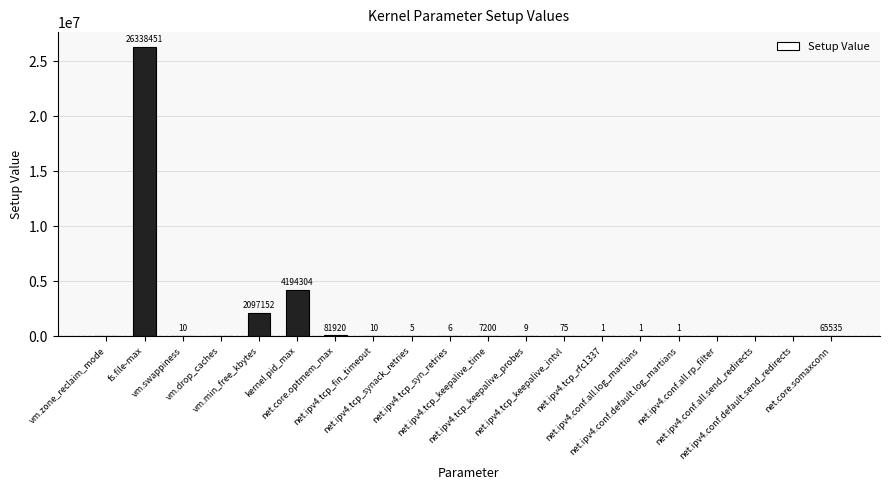

Where does the data first go above 9?

fs.file-max